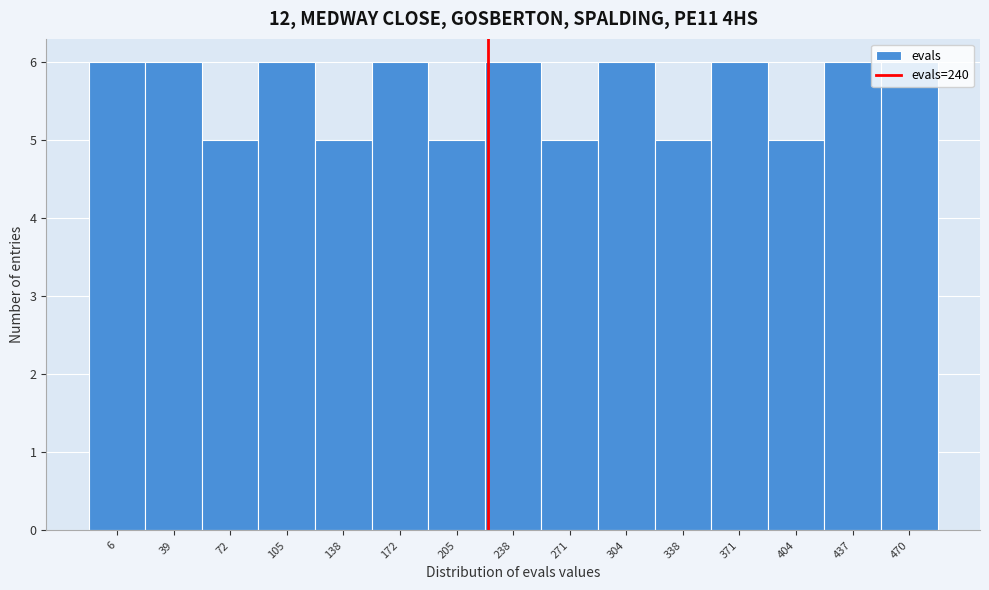

Is it true that the value at 470 is 9?

False